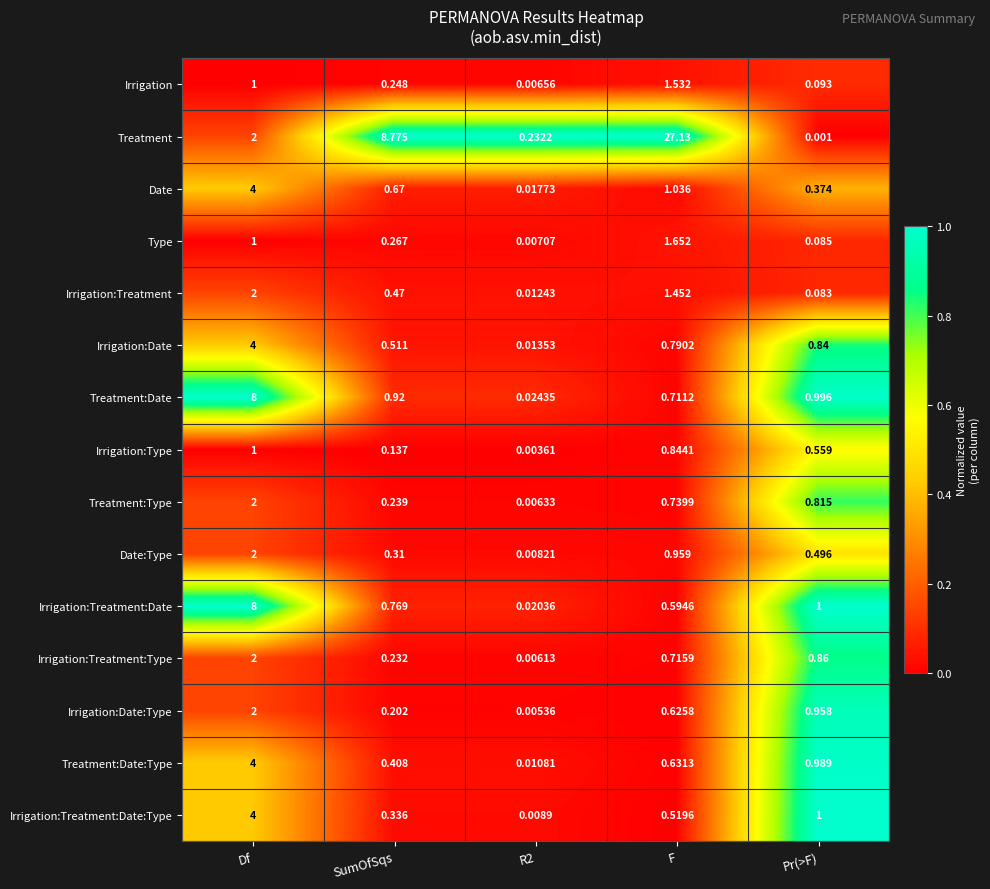

Is the value of Irrigation:Treatment at SumOfSqs greater than the value of Treatment:Date:Type at R2?

Yes